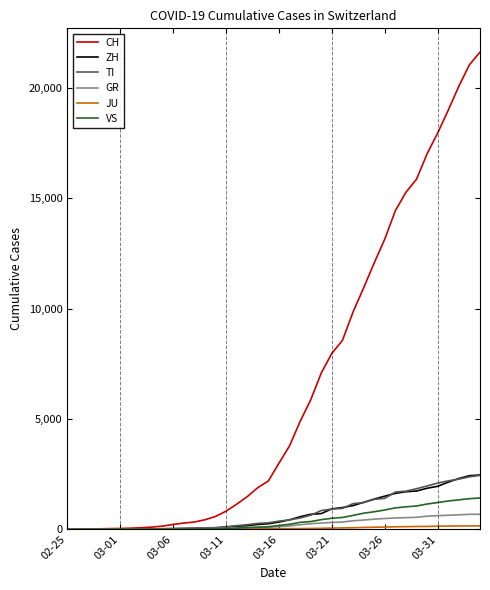

What is the highest value of the VS series?

1418